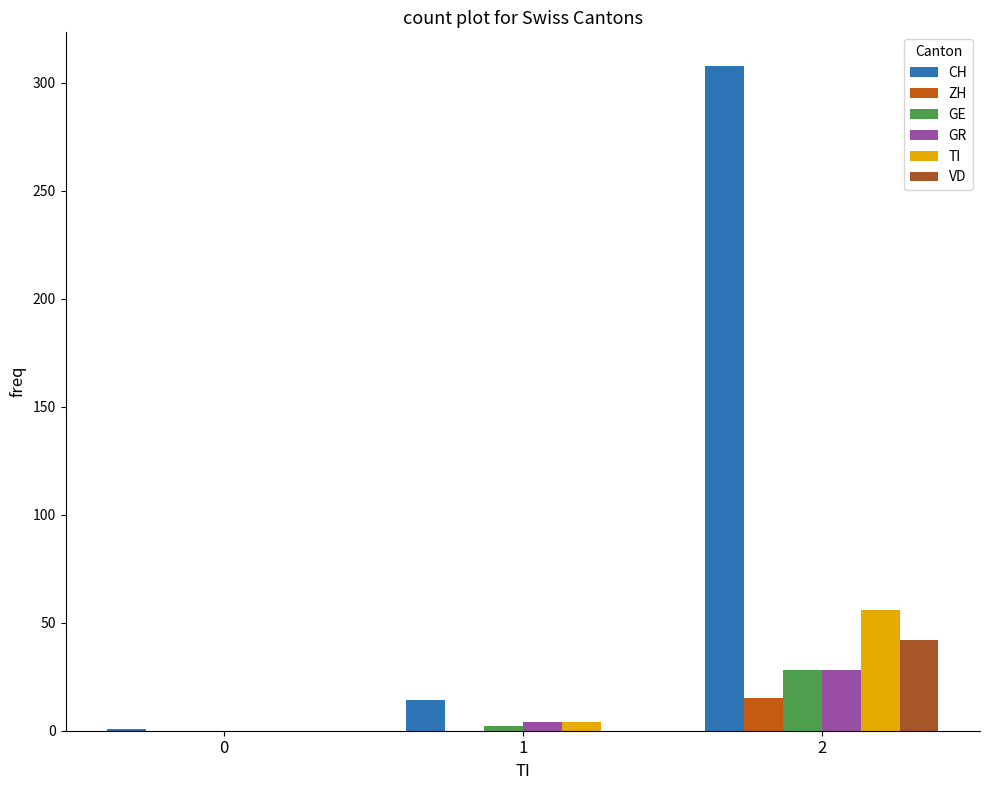

What is the sum of the GR values at 0 and 1?

4